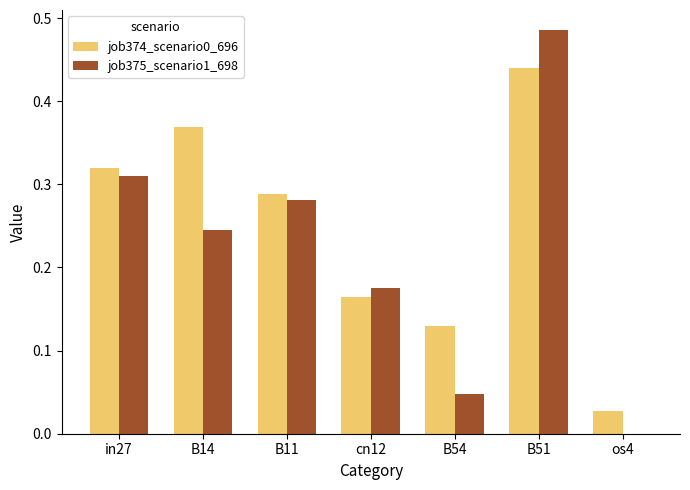

Is the value of job374_scenario0_696 at cn12 greater than the value of job375_scenario1_698 at cn12?

No